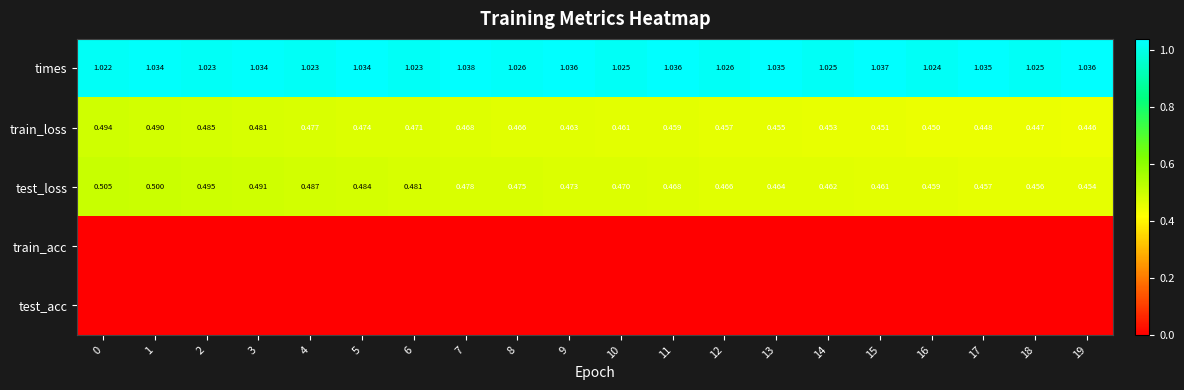

Which series has the widest spread of values?

test_loss